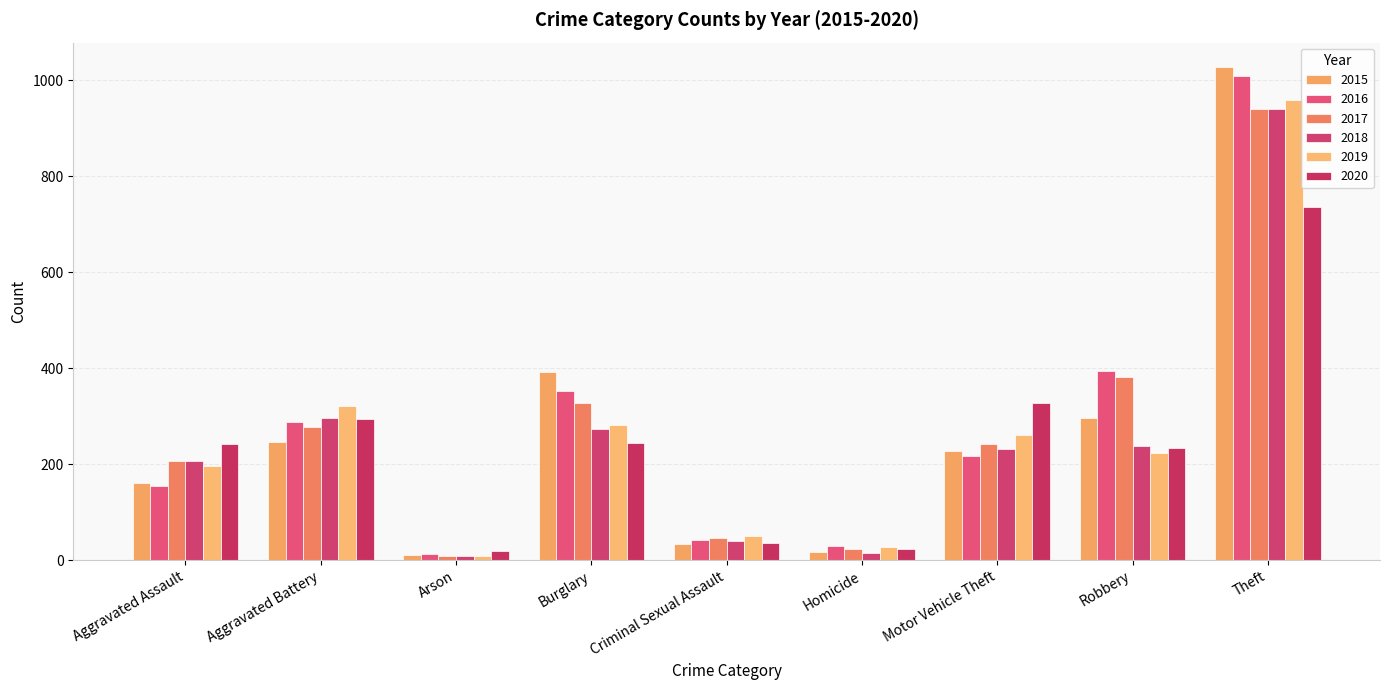

Count the number of categories in the chart.

9